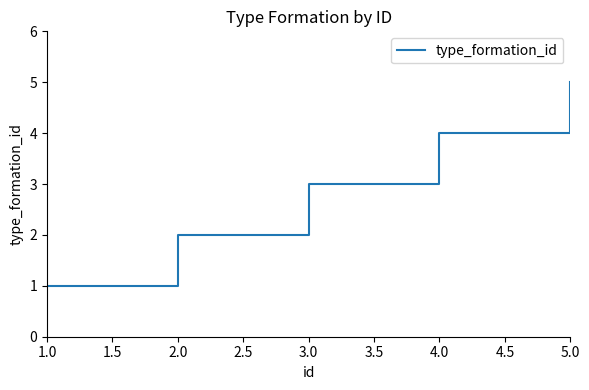

How many values are below 3?

2